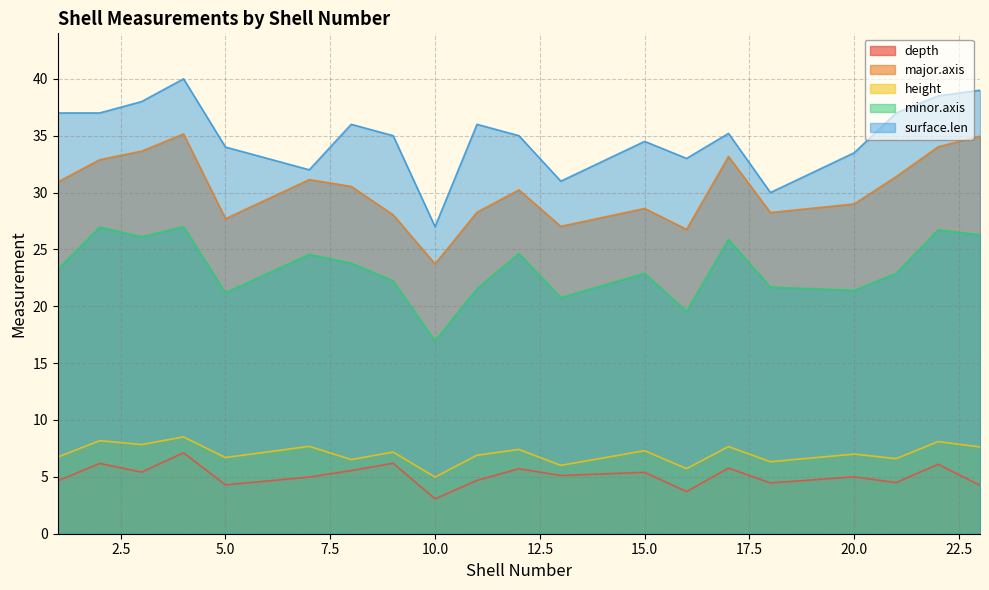

What is the spread (max minus min) of values at 1?

32.4